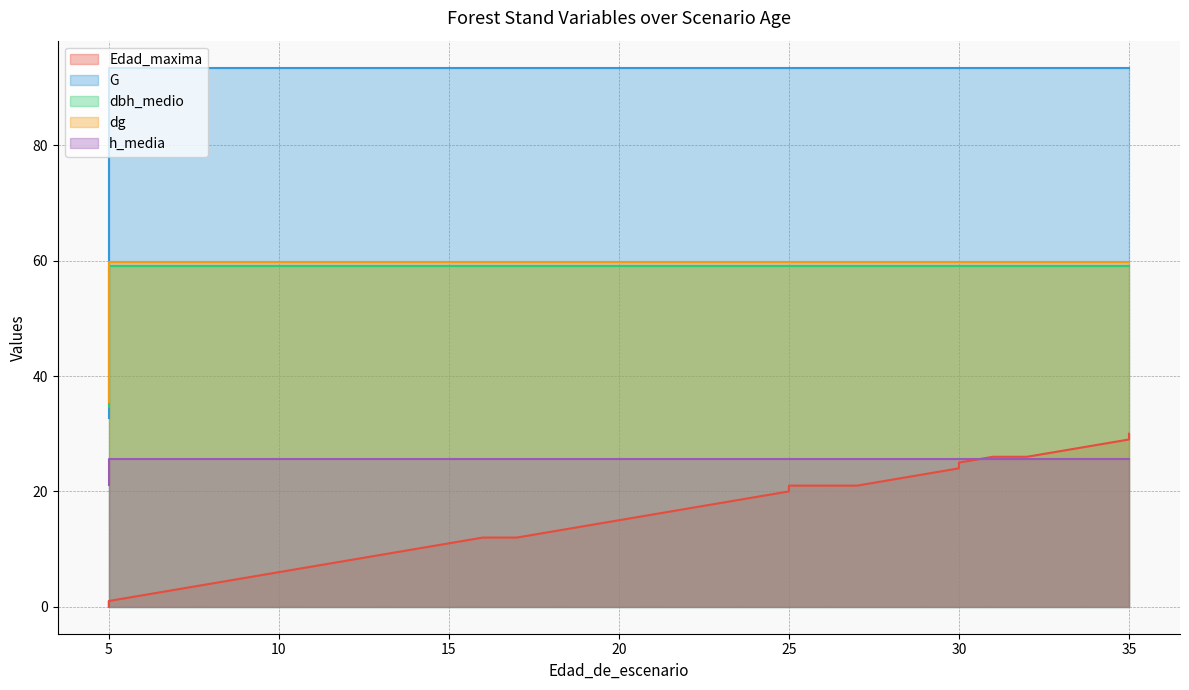

Which series has the widest spread of values?

G